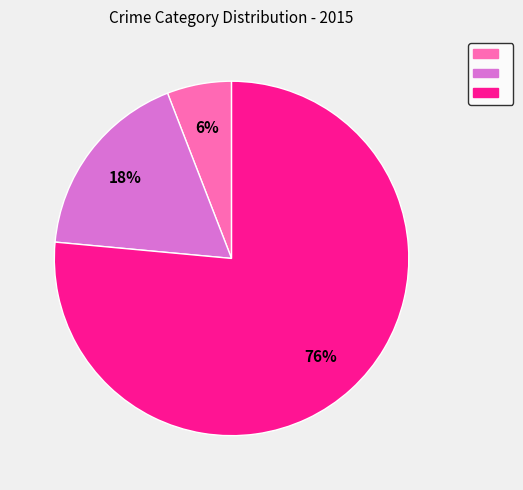

To the nearest percent, what is the average slice percentage?

33%